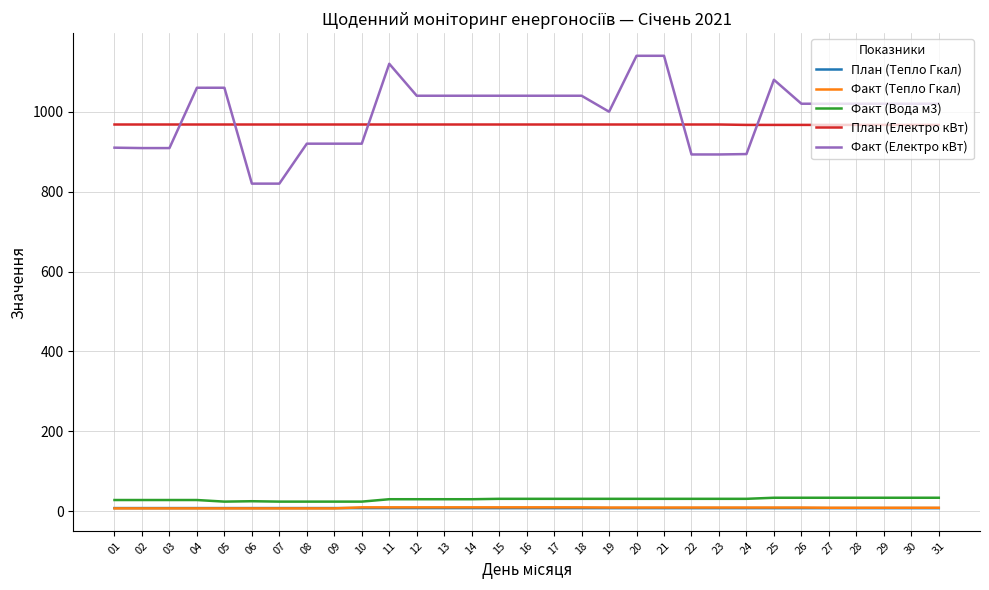

At how many categories does at least one series exceed 755?

31